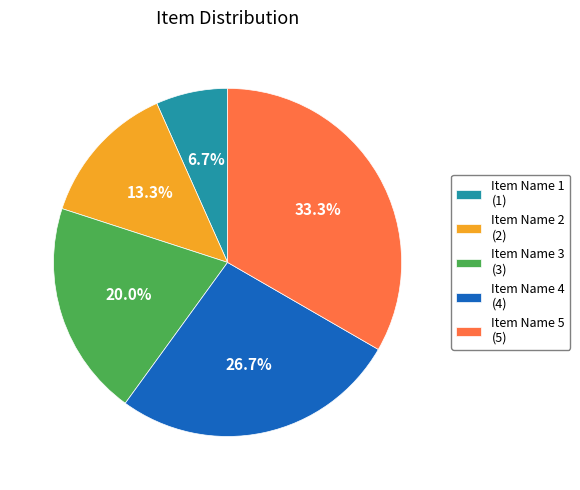

What is the ratio of the value at Item Name 4 (4) to the value at Item Name 2 (2)?

2.0